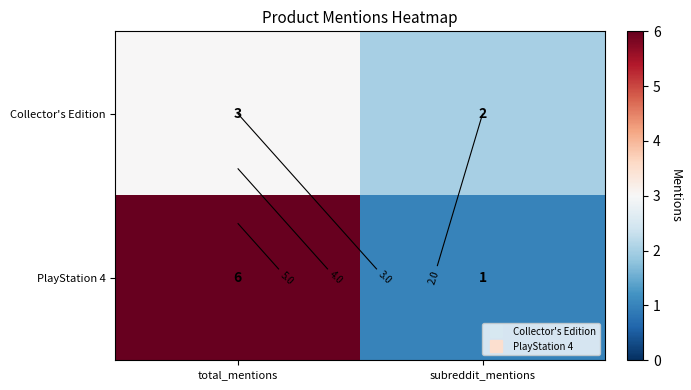

At subreddit_mentions, list the series in order from smallest to largest.

PlayStation 4, Collector's Edition